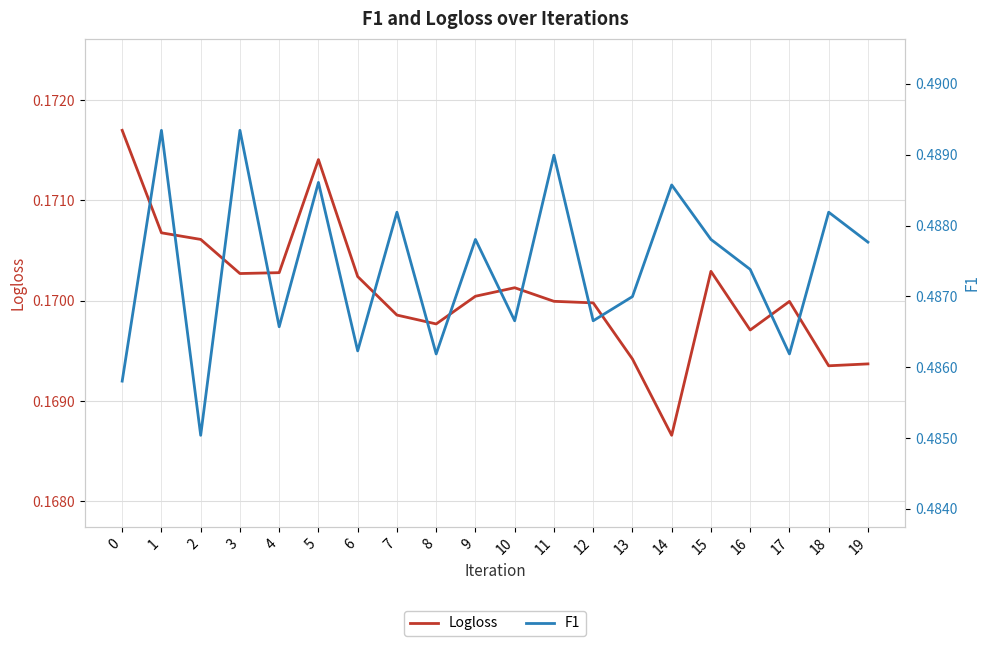

True or false: F1 and Logloss intersect in this chart.

False